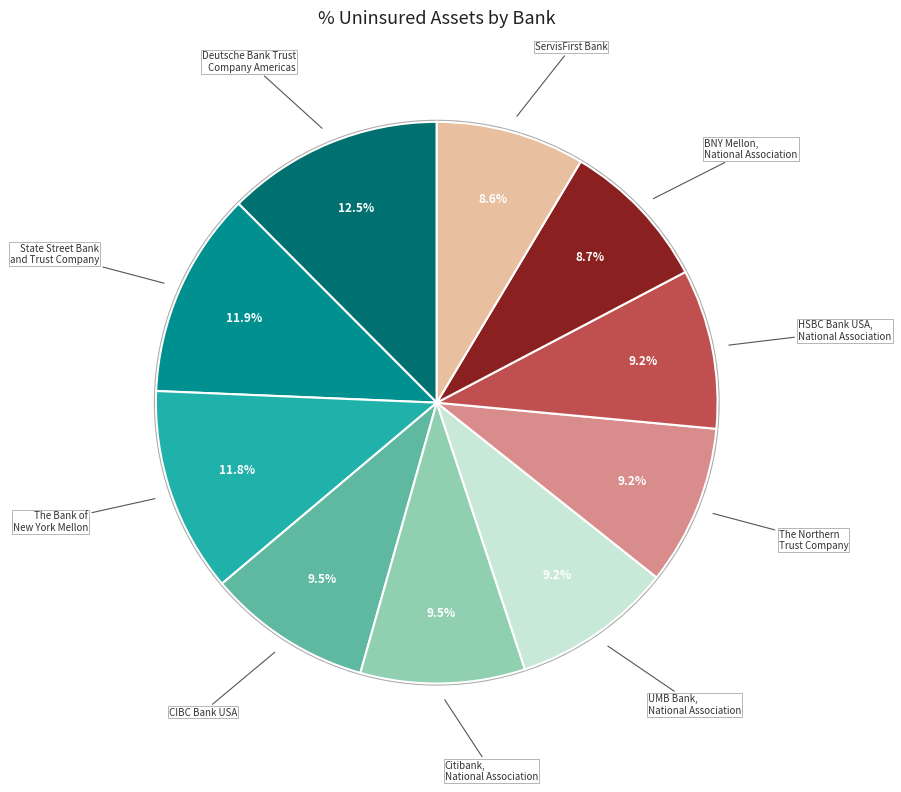

Is there a majority slice in this chart?

No